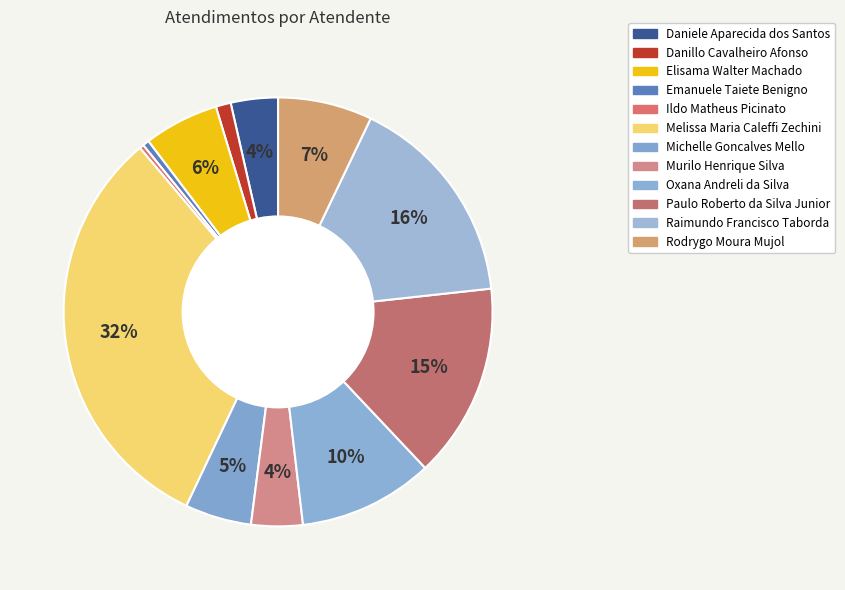

True or false: Paulo Roberto da Silva Junior accounts for 8% of the total.

False